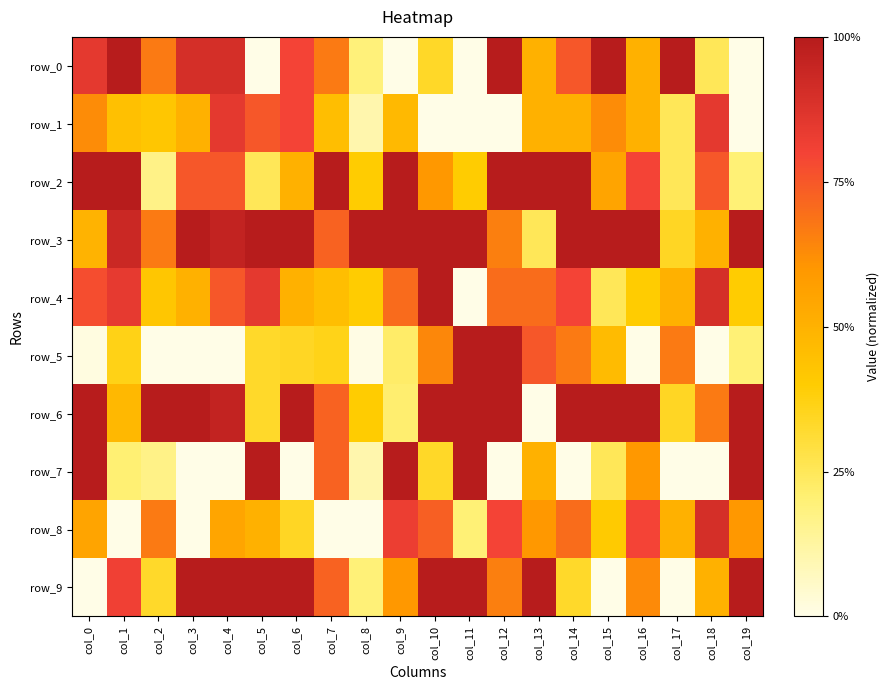

What is the difference between the row_1 values at col_12 and col_2?

0.4